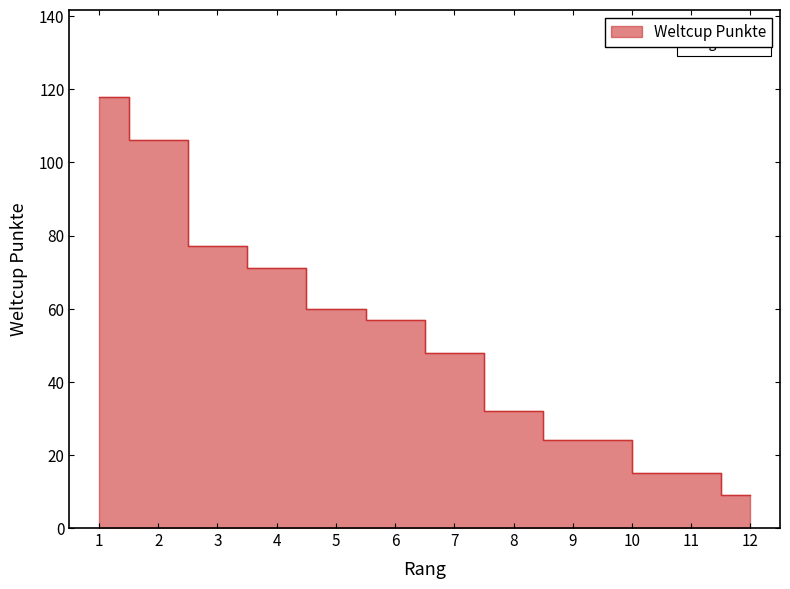

The value at 4 is 71. True or false?

True